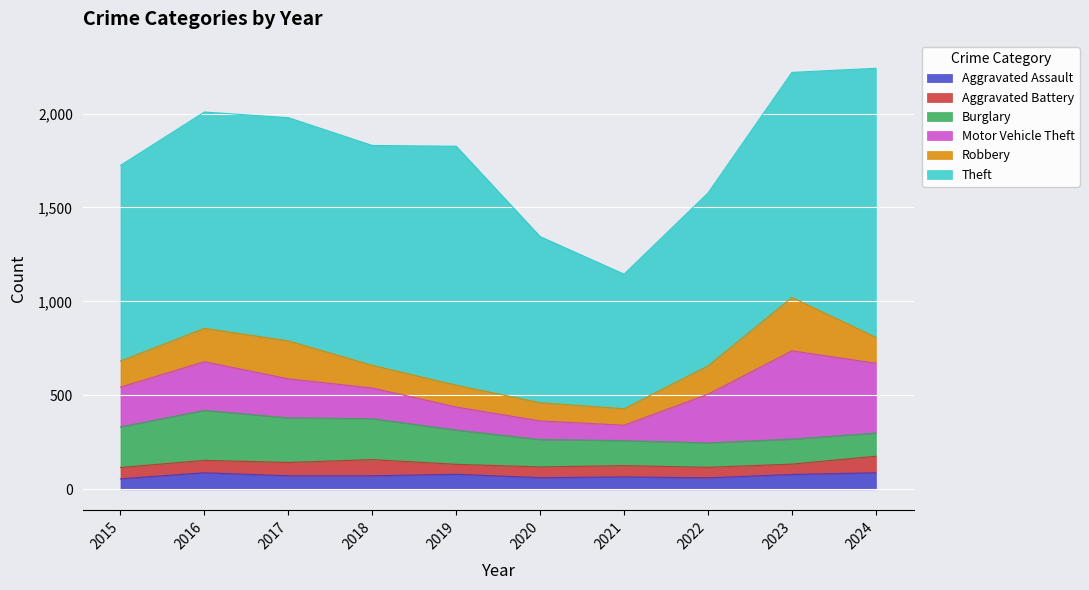

Count the number of data series in this chart.

6